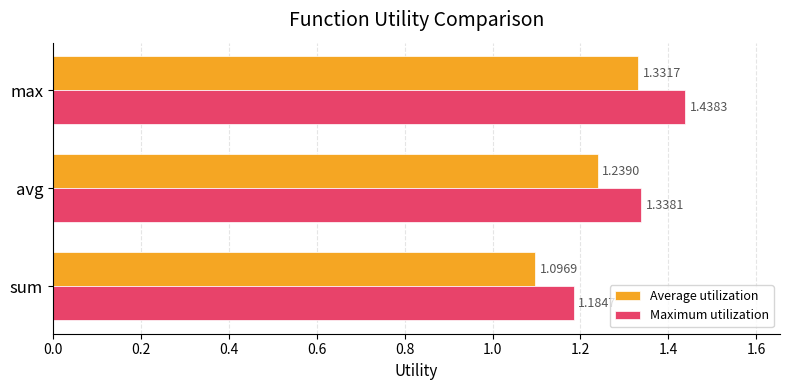

List the series in order of their peak value, highest first.

Maximum utilization, Average utilization